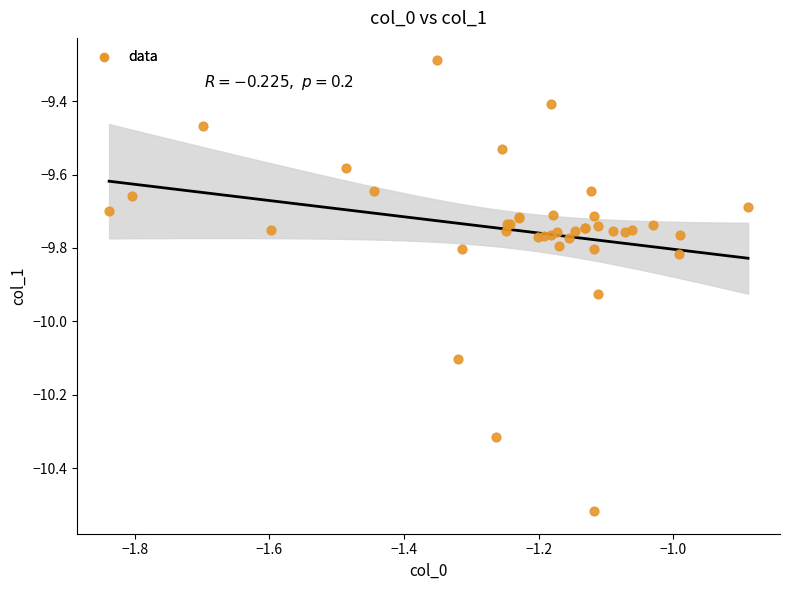

What Y value in the scatter plot is closest to -9?

-9.3